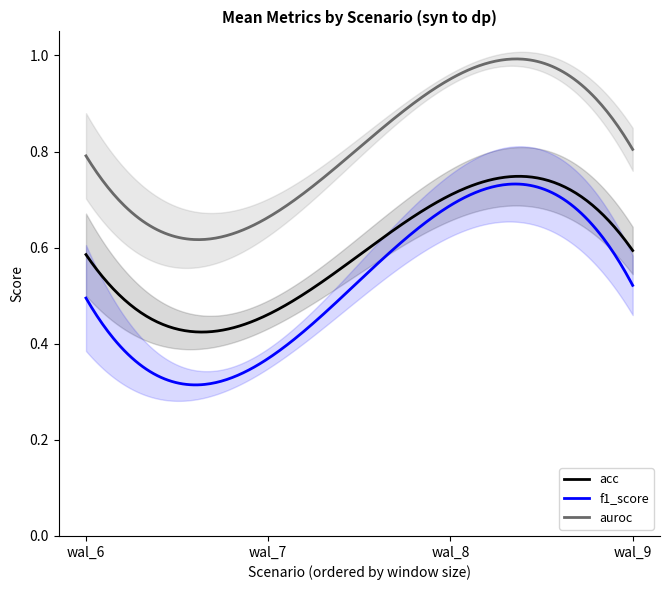

The value of auroc at wal_6 is 0.8. True or false?

True